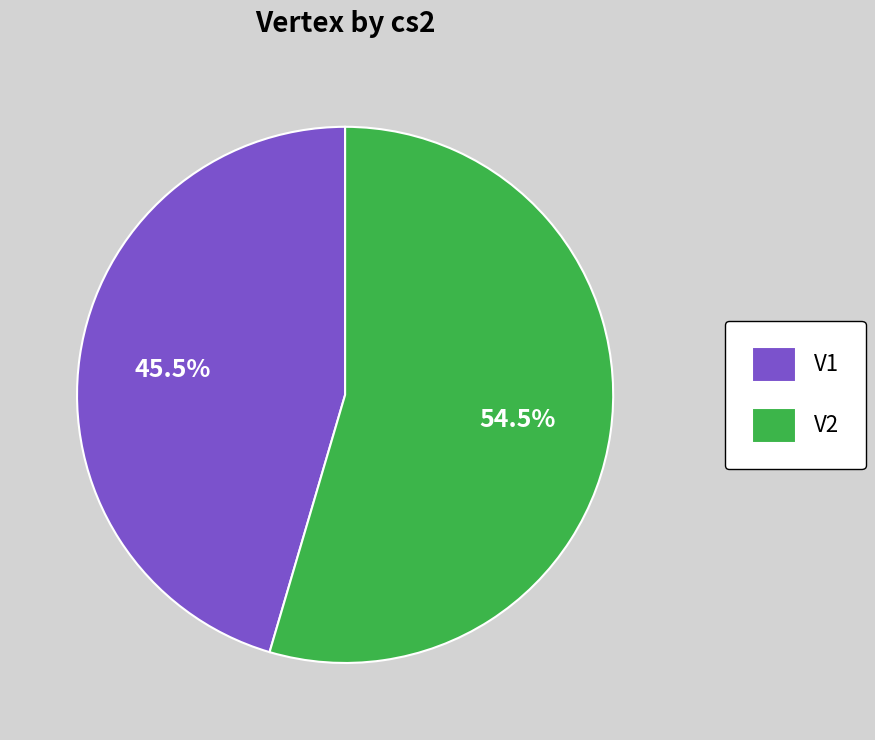

Count the number of slices in the pie.

2